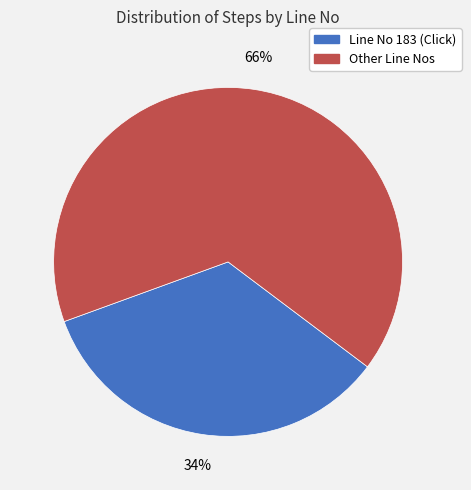

To the nearest percent, what is the average slice percentage?

50%